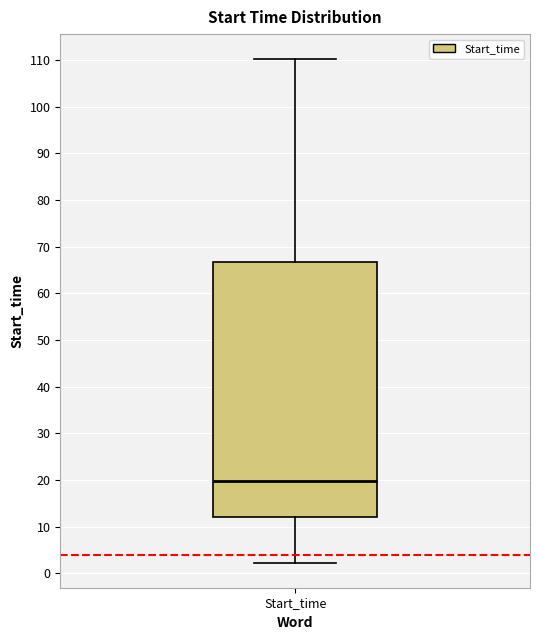

Read this box plot against the y-axis: the position of the median line, the range covered by the box, and the ends of both whiskers. The values are not printed on the chart, so give them approximately, as read against the axis.

median 20, box 12 to 67, whiskers 2 to 110